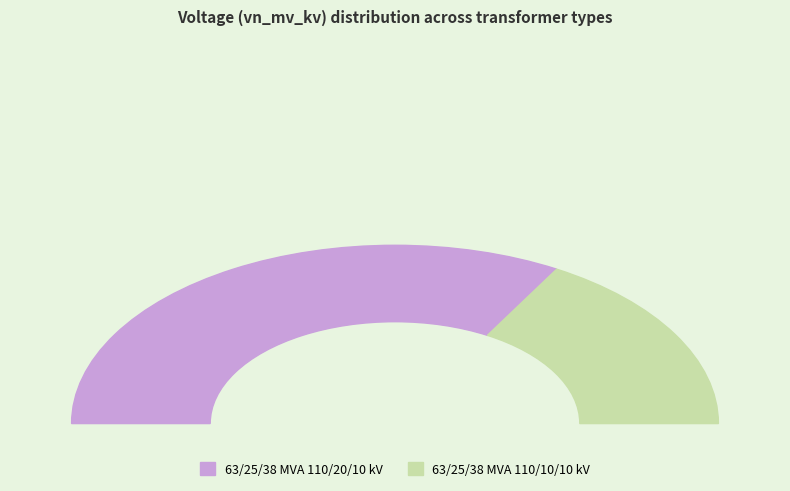

To the nearest percent, what is the average slice percentage?

50%